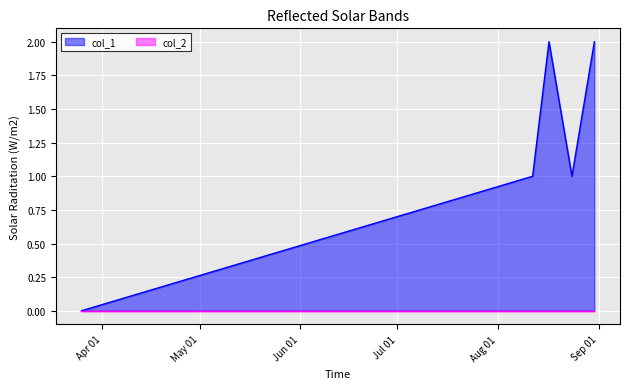

What is the average value?

1